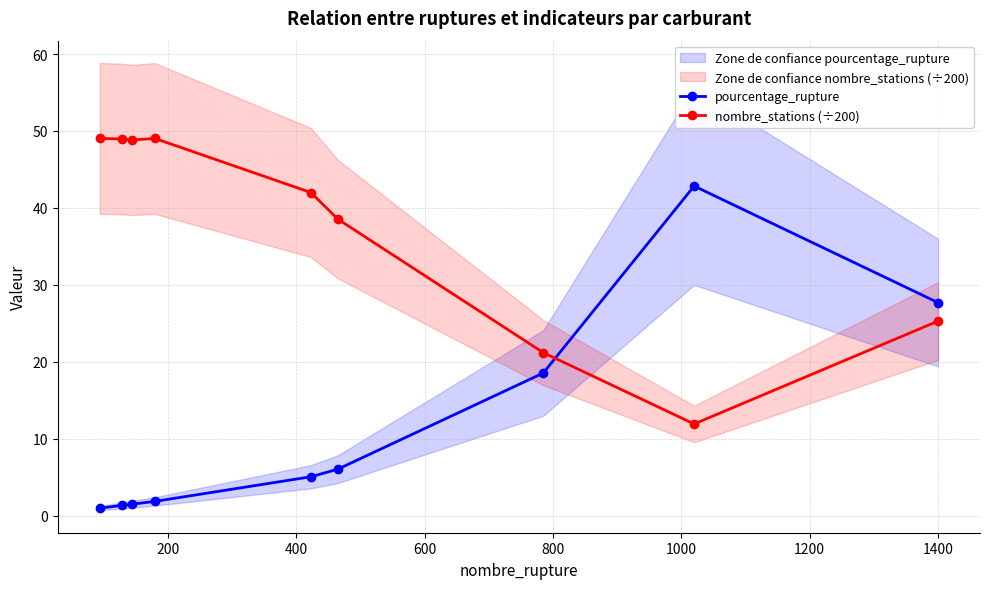

In nombre_stations (÷200), how many points are lower than both neighbors (excluding endpoints)?

2